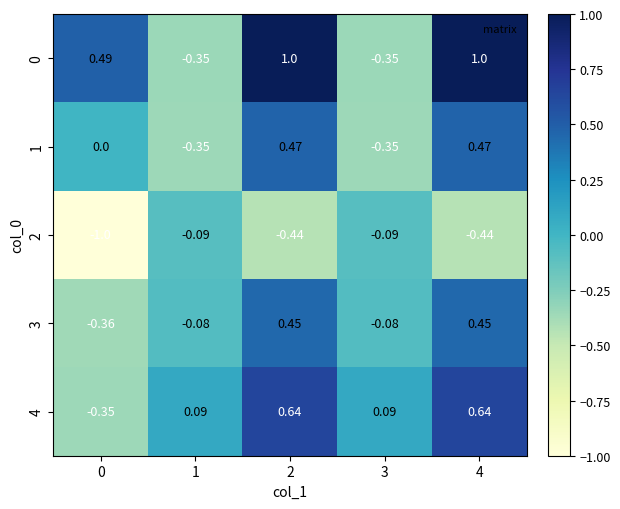

Count the number of data series in this chart.

5